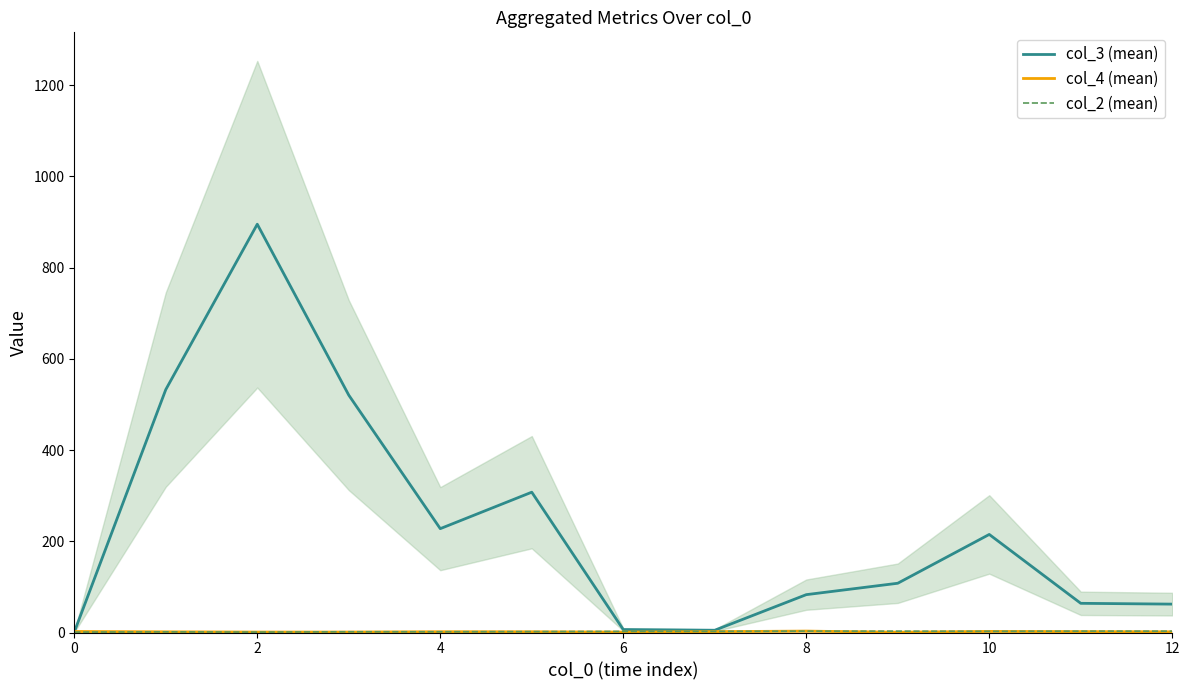

What is the label of the 12th point from the left?

11